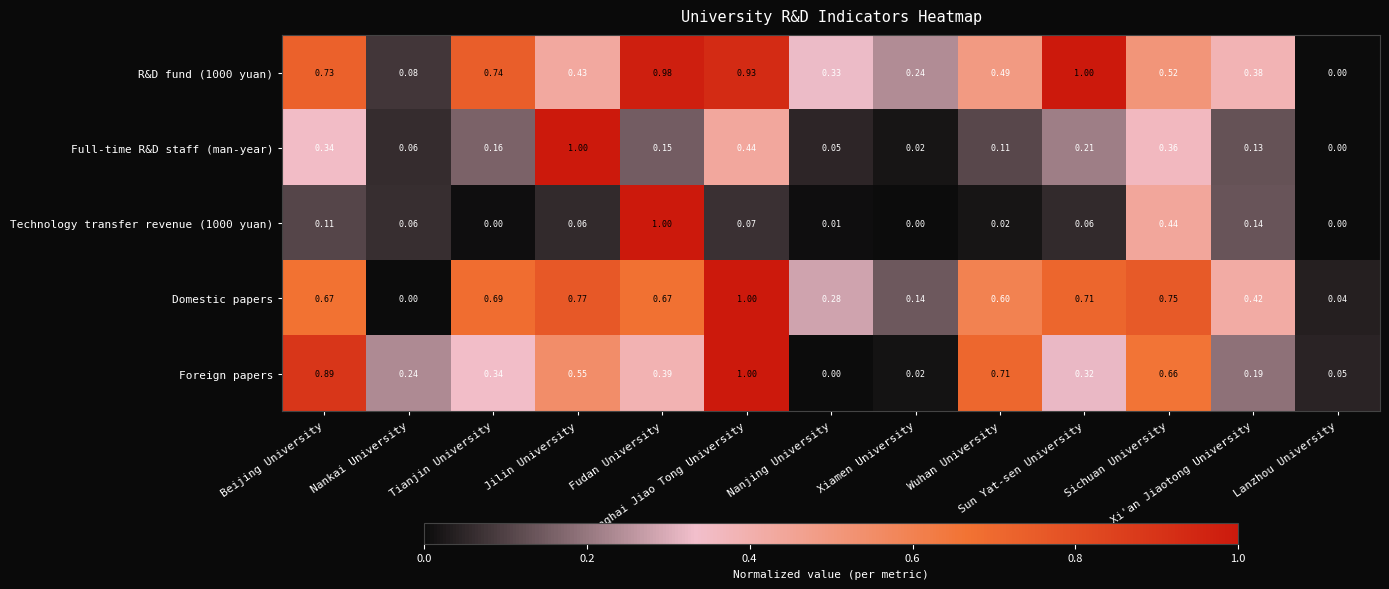

What is the maximum value shown in the chart?

1.0